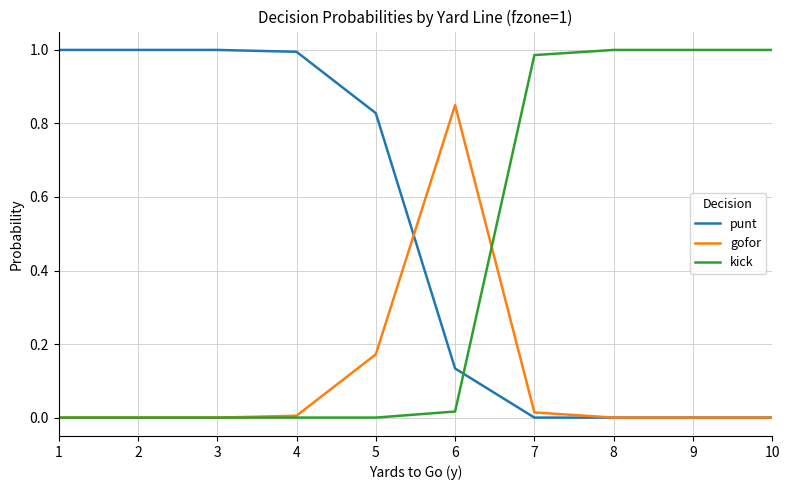

True or false: punt and kick cross at least once.

True